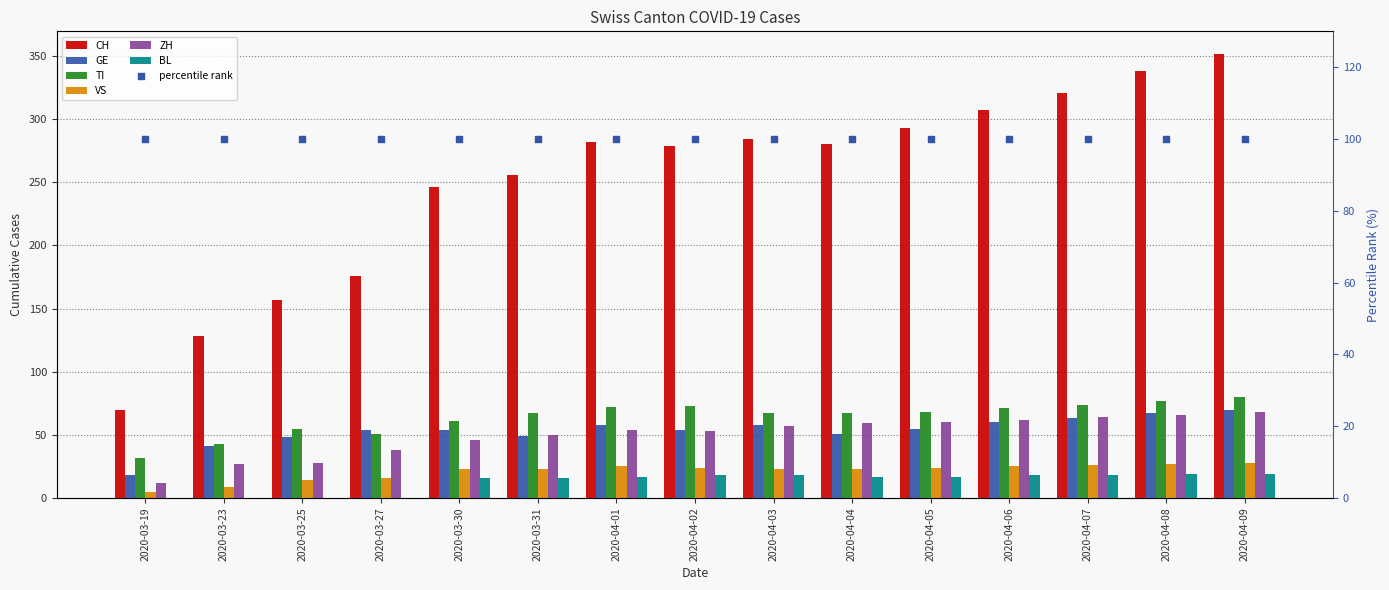

At how many categories does at least one series exceed 323?

2